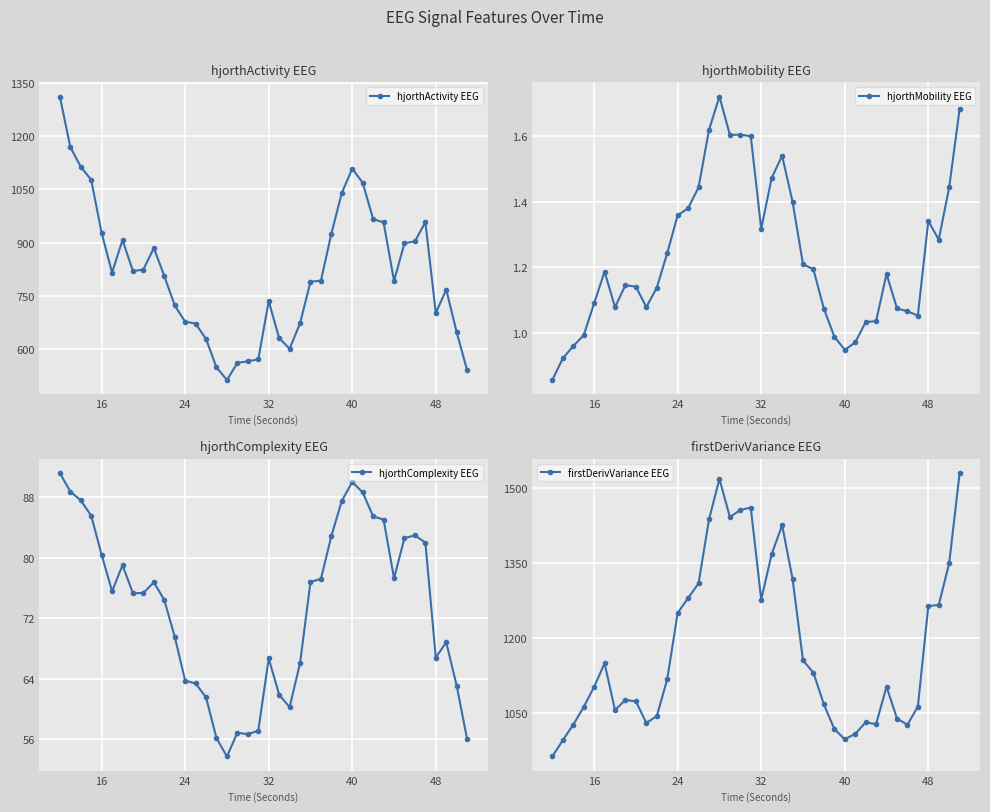

What is the average value of the hjorthMobility EEG series?

1.2